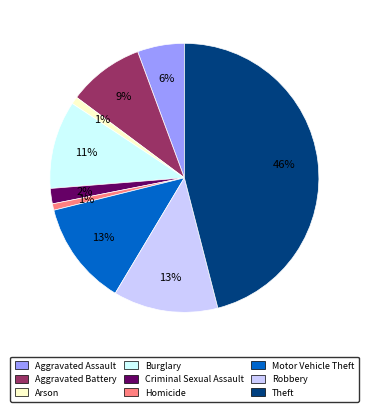

The Aggravated Battery slice represents 3% of the pie. True or false?

False